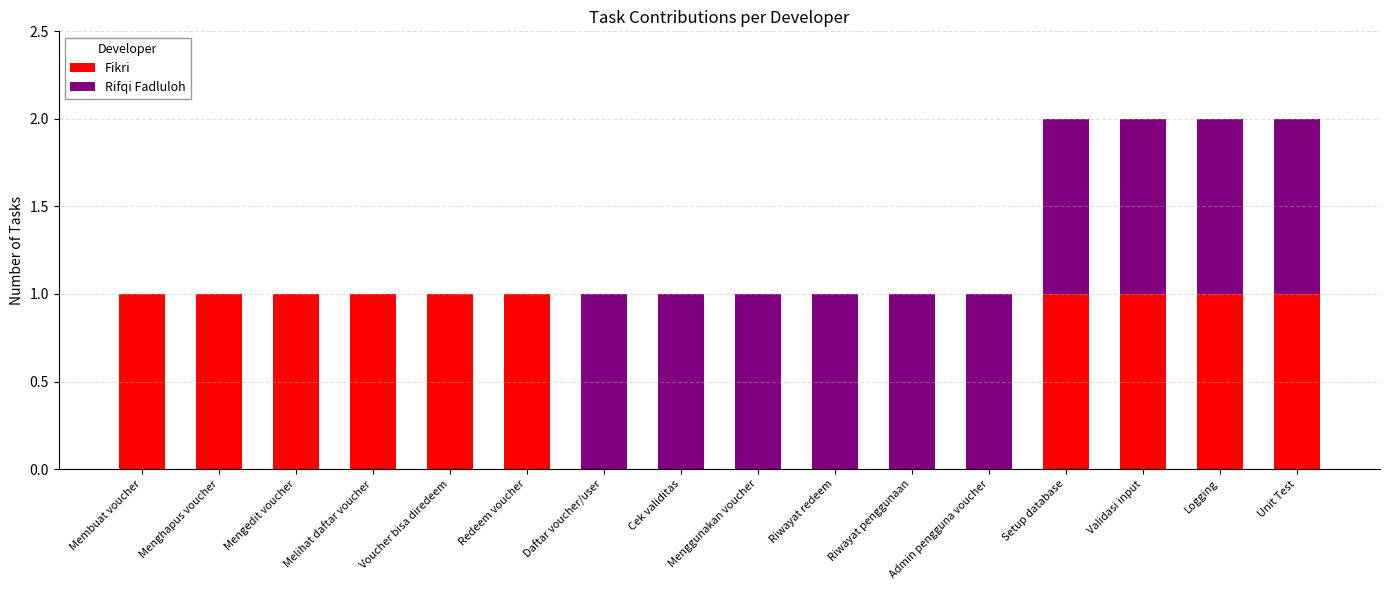

Is it true that Fikri equals 0 at Daftar voucher/user?

True